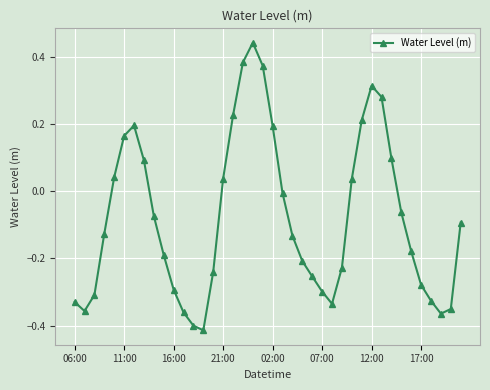

How many values are below 0?

25